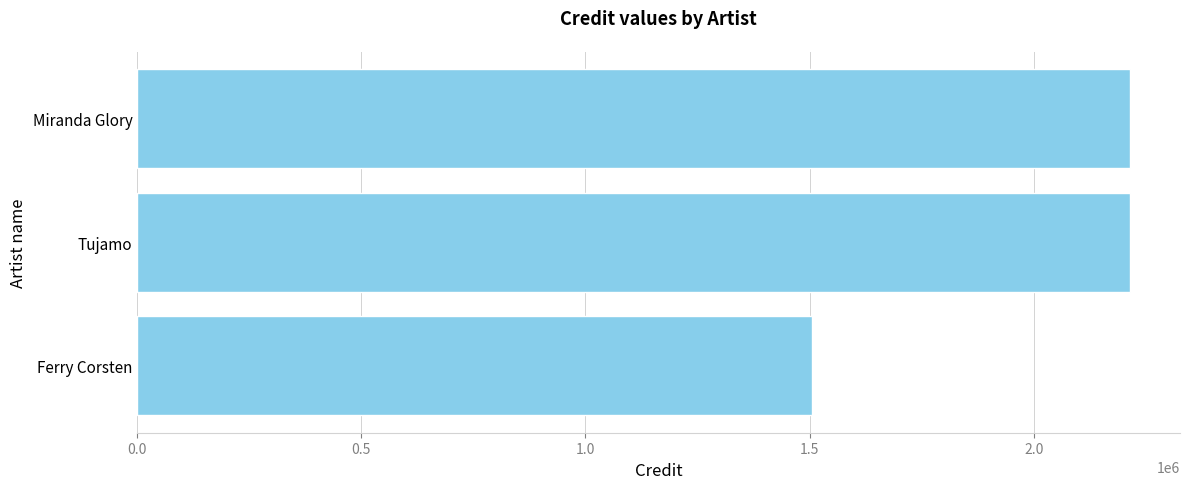

The chart shows a value of 2215746 at Miranda Glory. True or false?

True